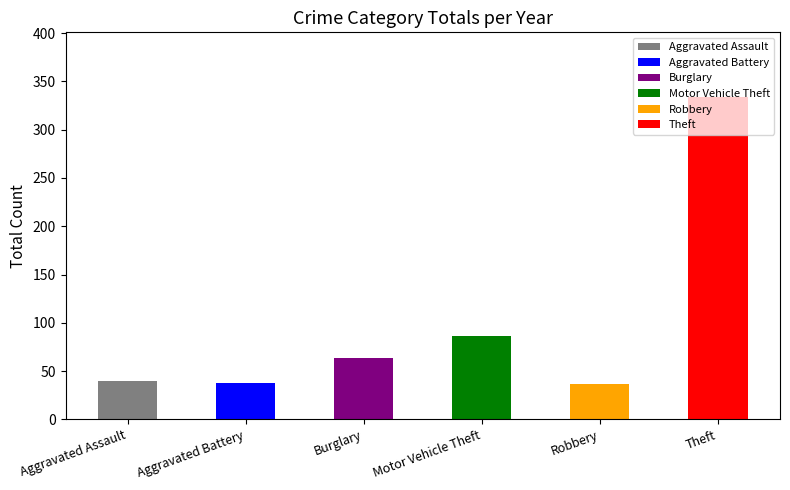

The Burglary series shows 33 at 2018. True or false?

False